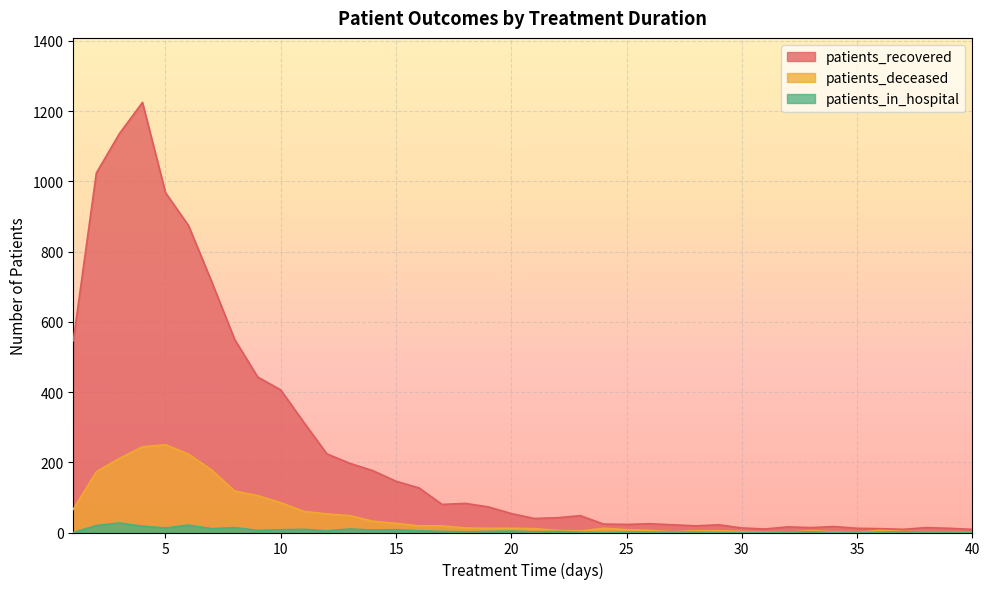

What is the value of the patients_recovered point at the 40th from the left?

9